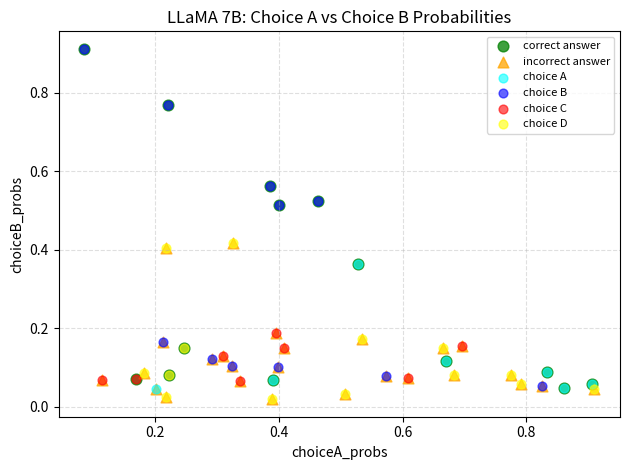

What are all the series names shown in the legend?

correct answer, incorrect answer, choice A, choice B, choice C, choice D